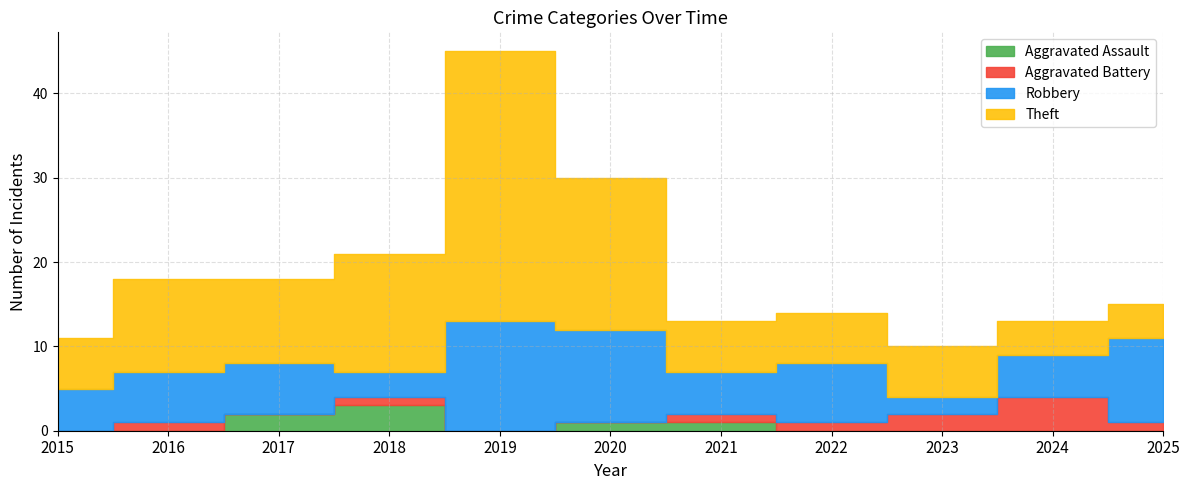

Where is Theft nearest to the value 18?

2020